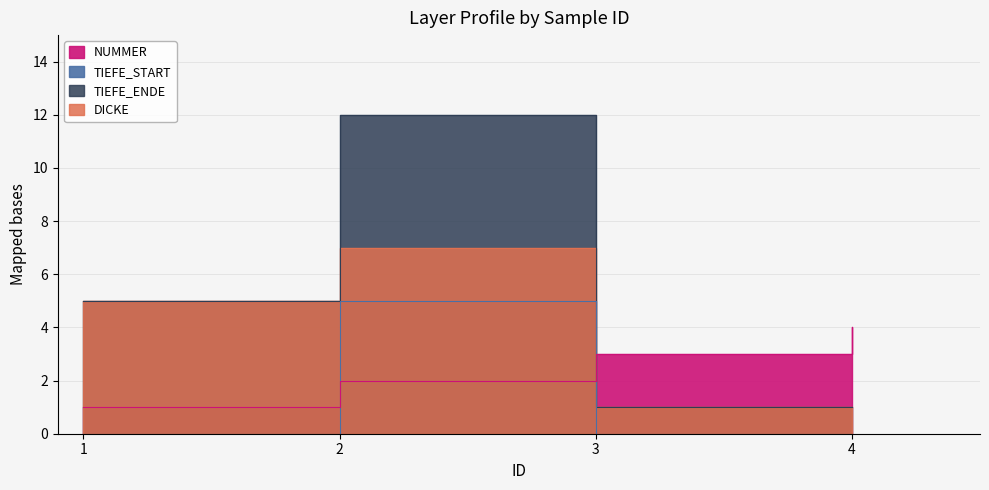

Is it true that DICKE equals 5 at 1?

True